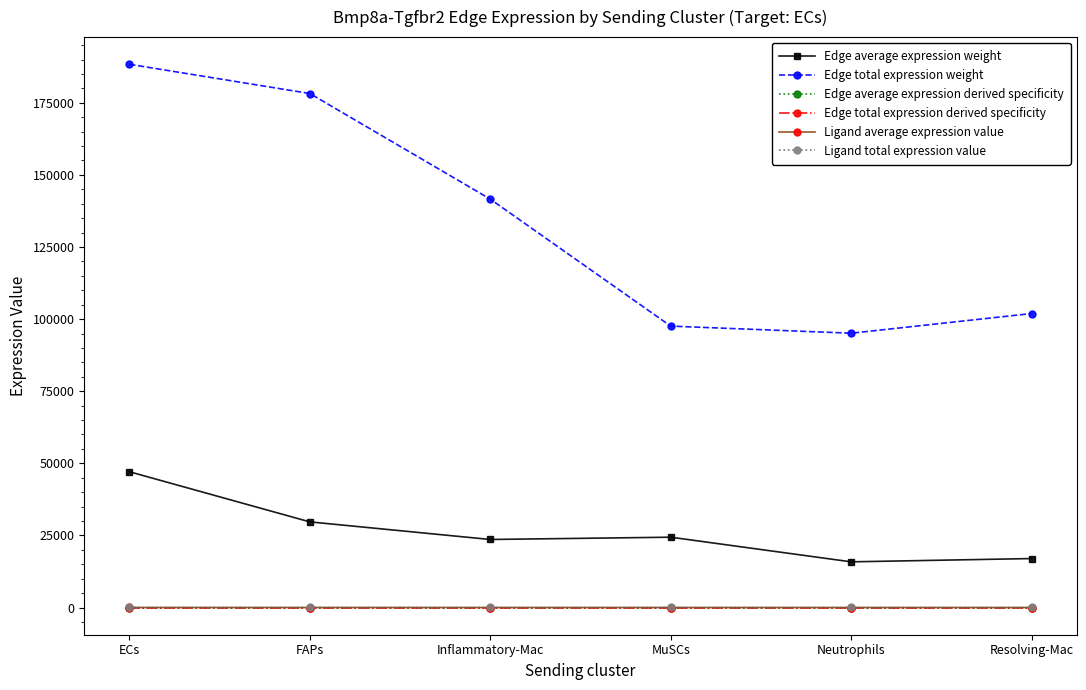

True or false: Edge average expression derived specificity and Edge total expression derived specificity intersect in this chart.

False